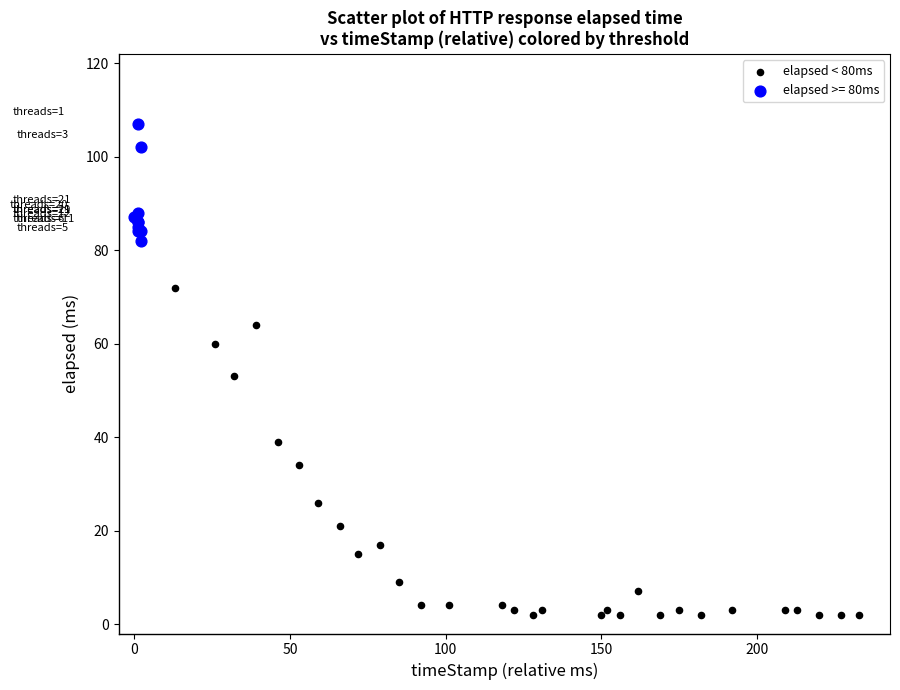

Which series contains the highest Y value?

elapsed >= 80ms